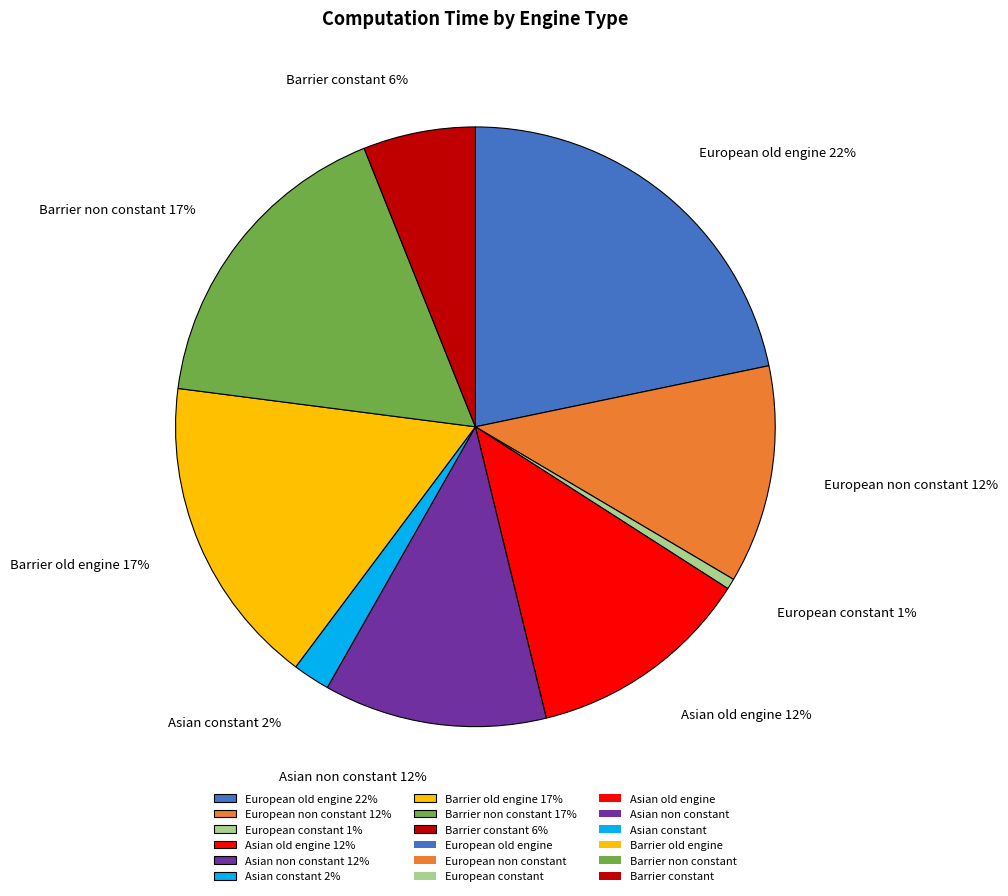

Do Asian non constant 12% and Barrier non constant 17% together represent more than half of the pie?

No